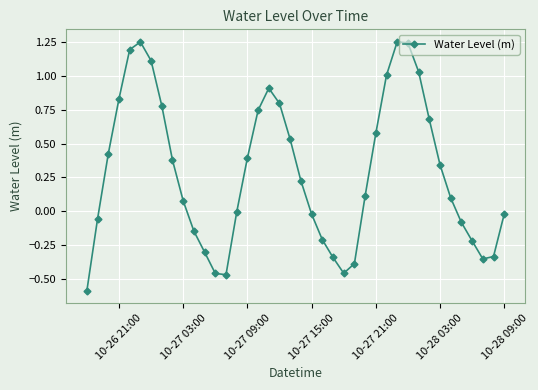

What is the sum of all values?

11.5